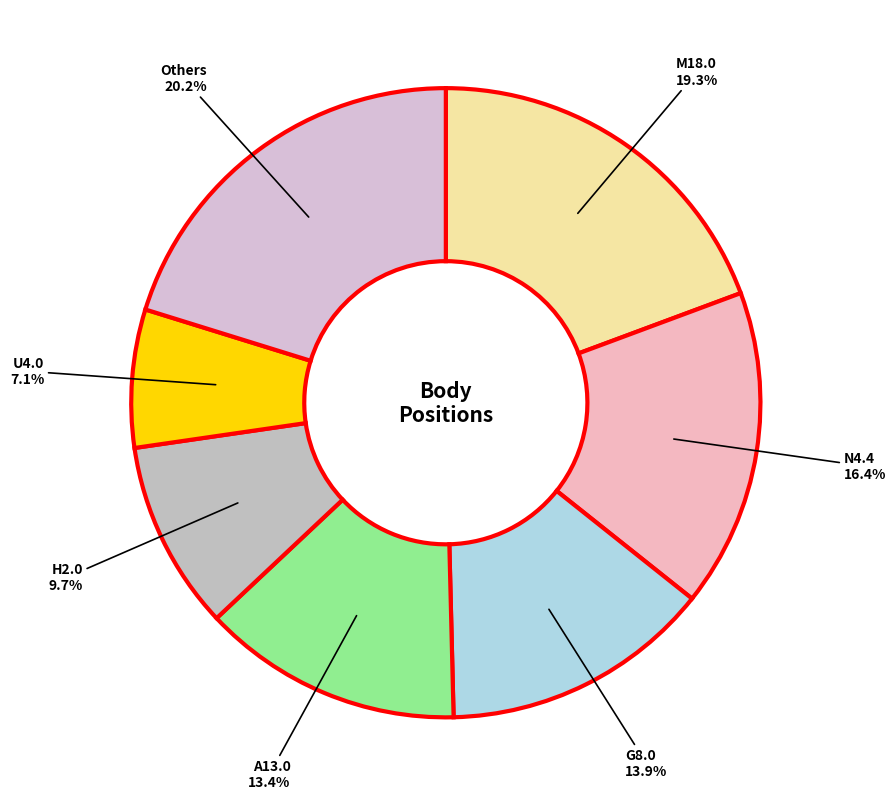

Count the number of slices in the pie.

7